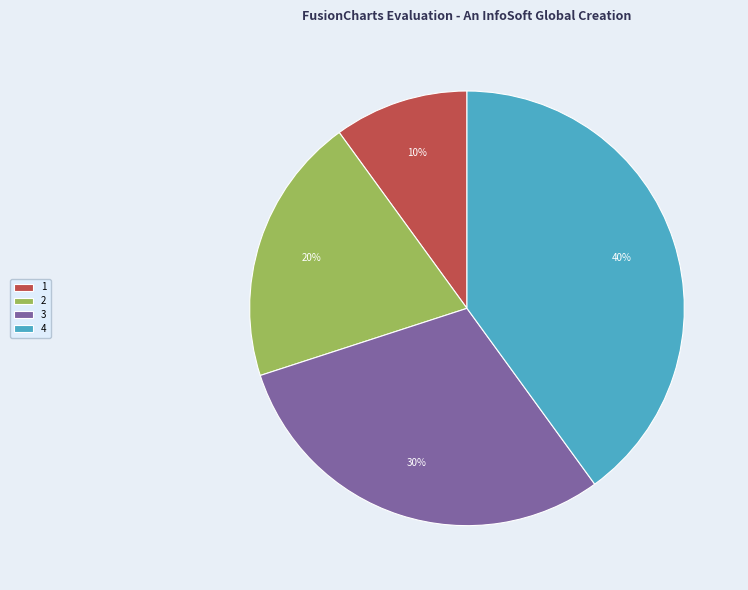

Does 4 represent more than half of the total?

No